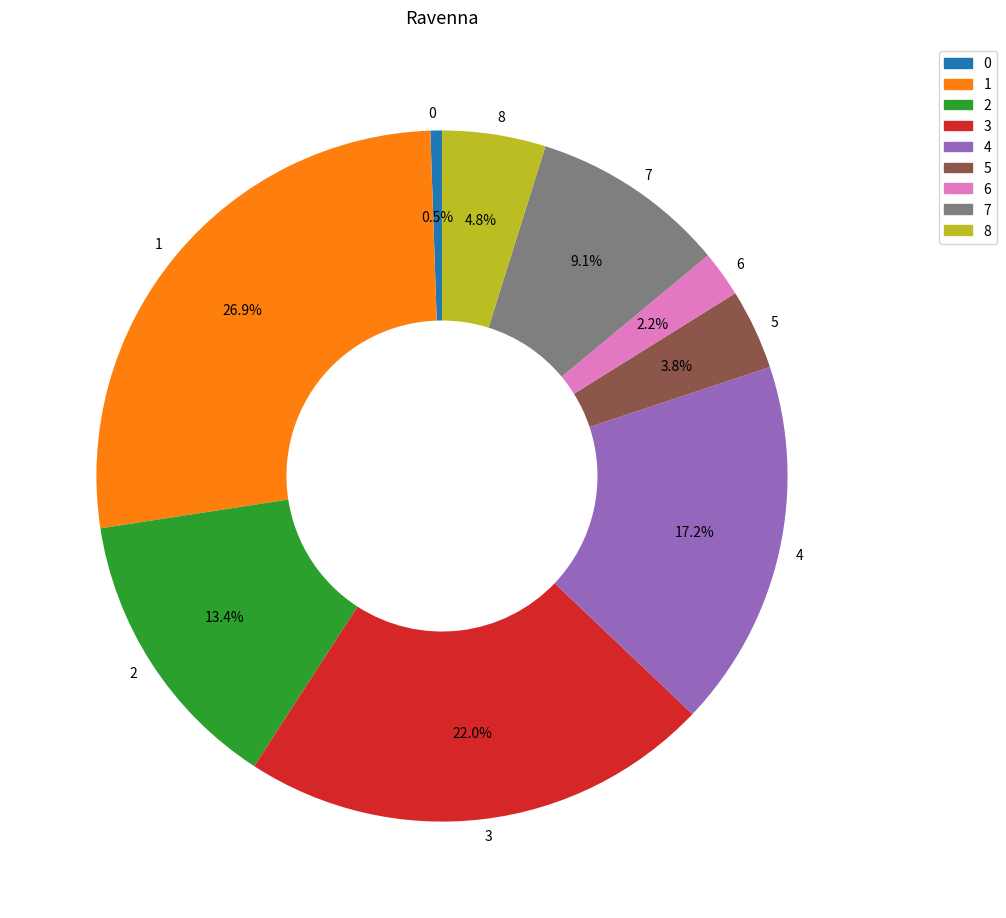

Does any single category account for the majority?

No